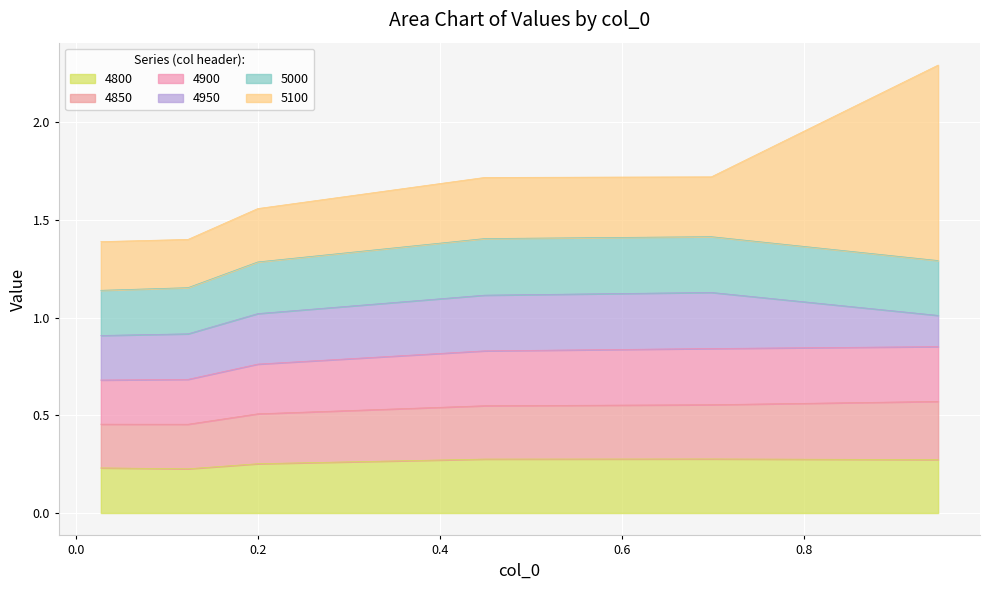

List the labels in order of 4800 value, largest first.

0.6986301369863014, 0.4493150684931507, 0.947945205479452, 0.2, 0.0273972602739726, 0.1232876712328767